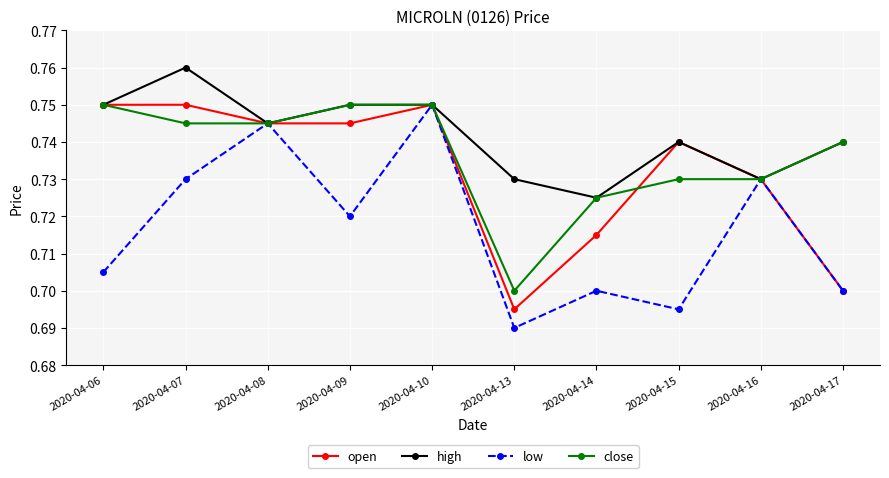

At which category does low reach its first local valley?

2020-04-09